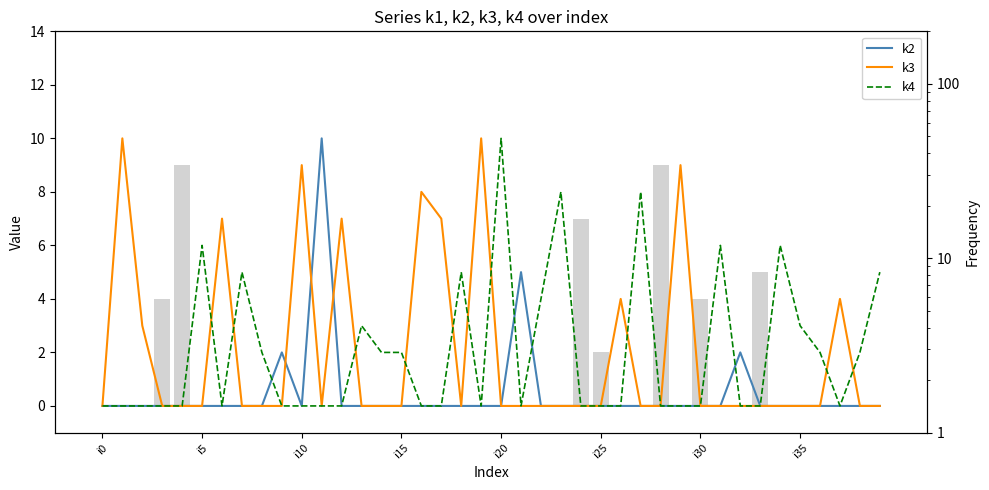

What is the label of the 19th bar from the left?

18